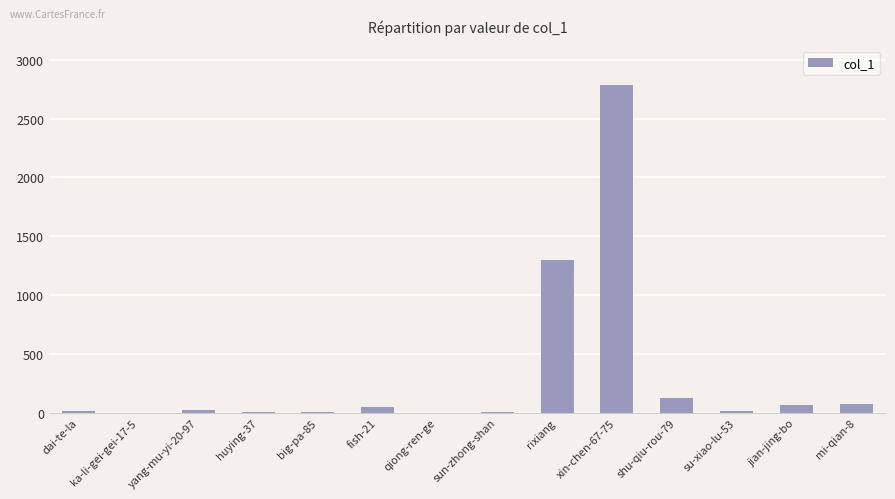

What is the sum of all values?

4460